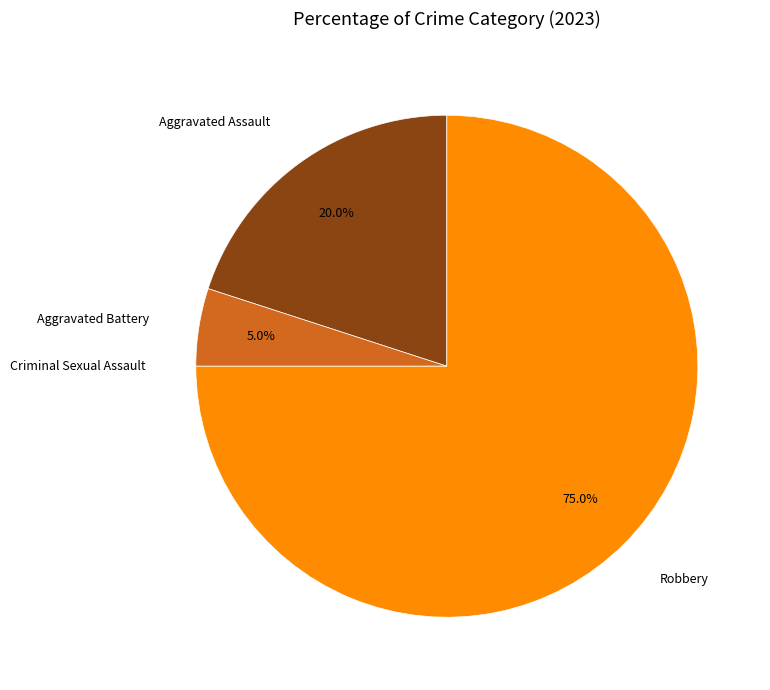

Which category has the biggest portion of the pie?

Robbery